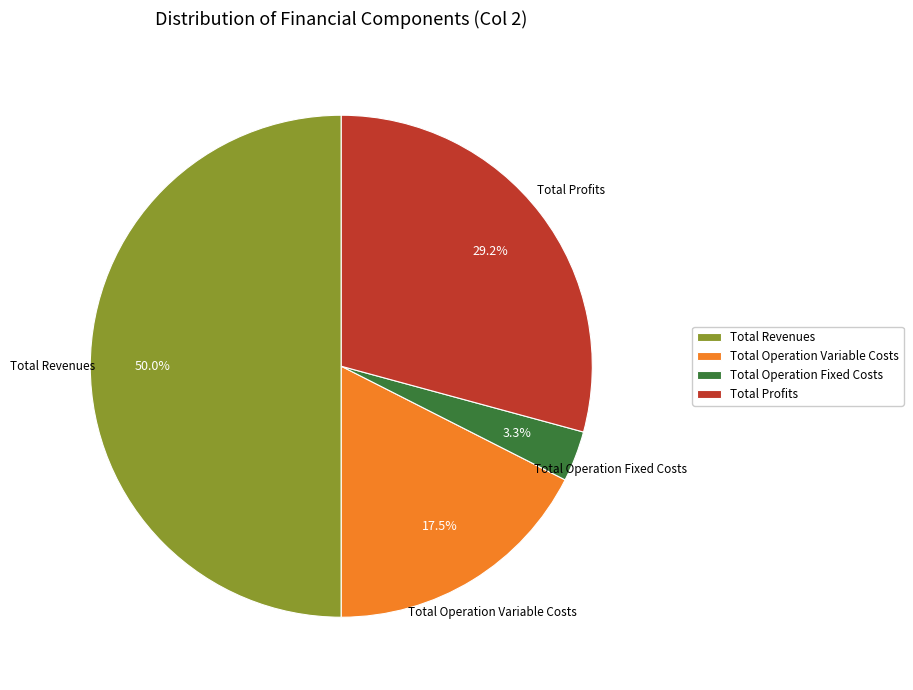

How much of the chart is everything except Total Operation Fixed Costs?

96.7%